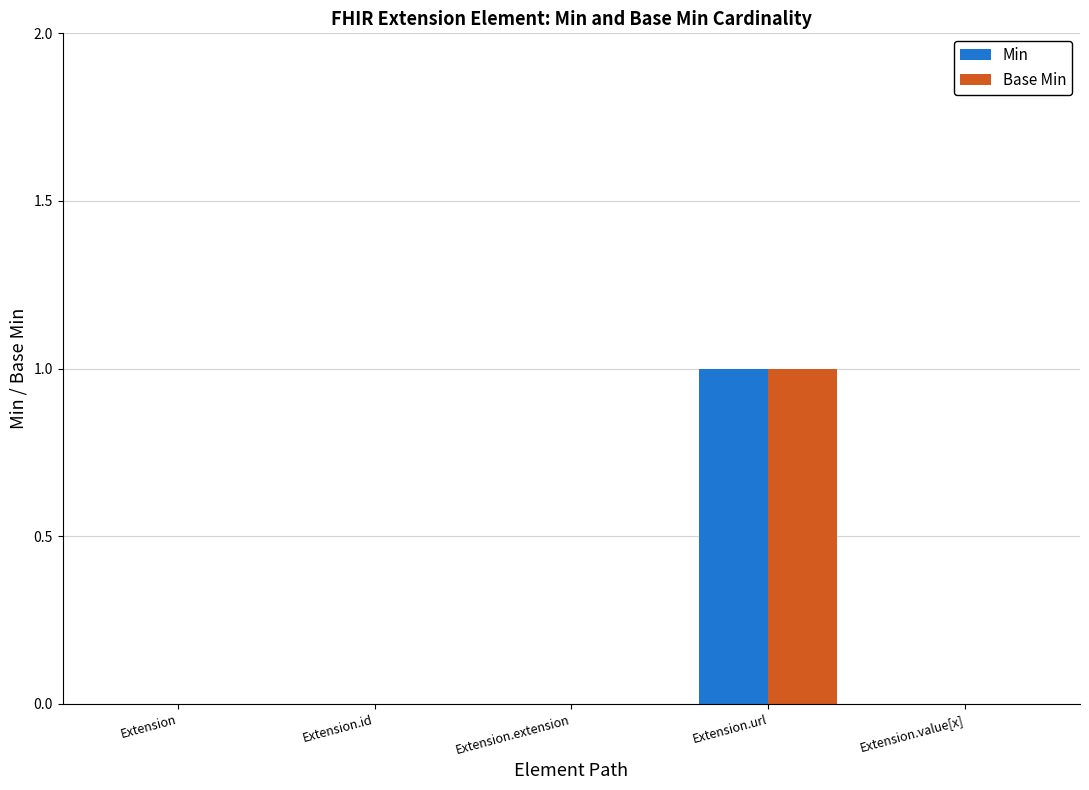

Is the value of Min at Extension greater than the value of Base Min at Extension.url?

No